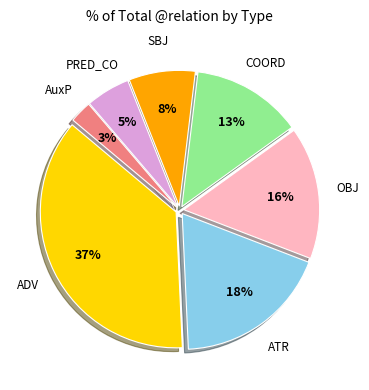

Is there a majority slice in this chart?

No